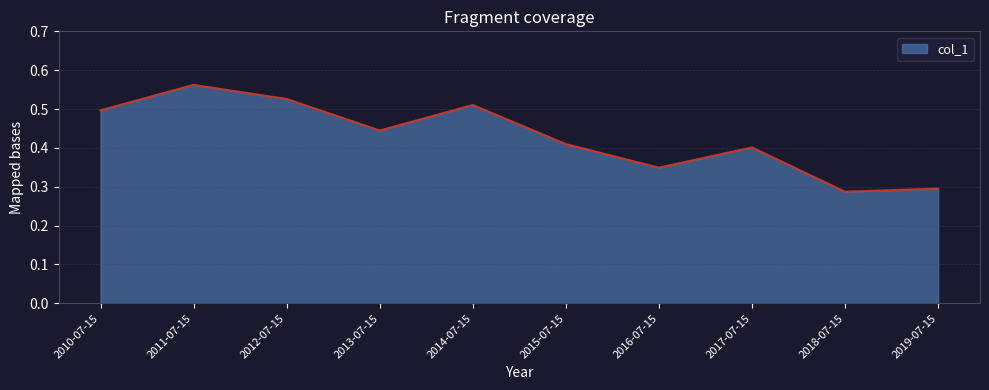

What position from the right is 2016-07-15?

4